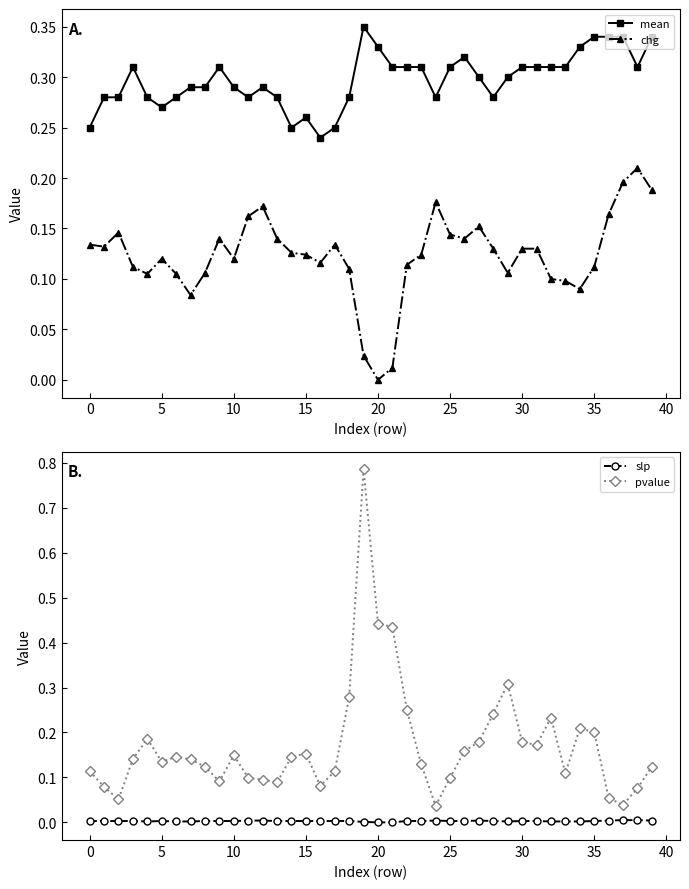

Which has a higher value, 14 or 22?

22